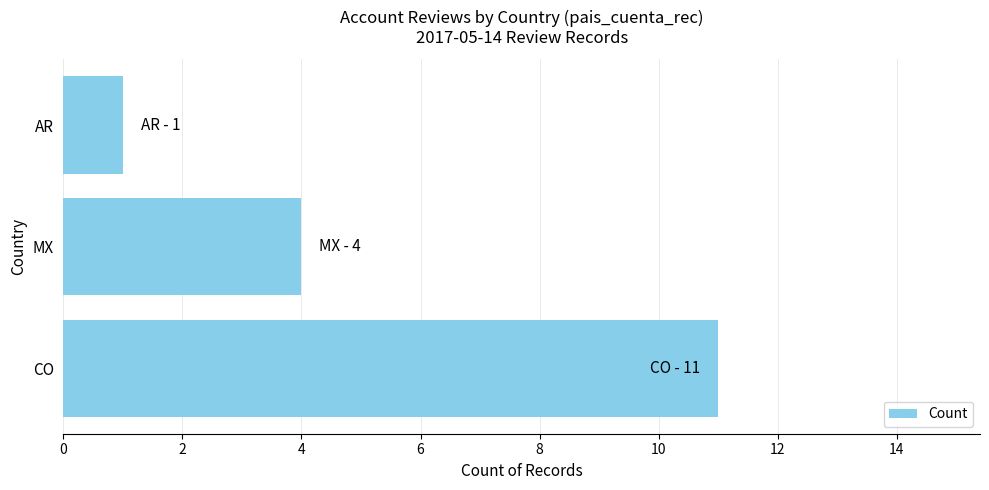

How many values are below 4?

1